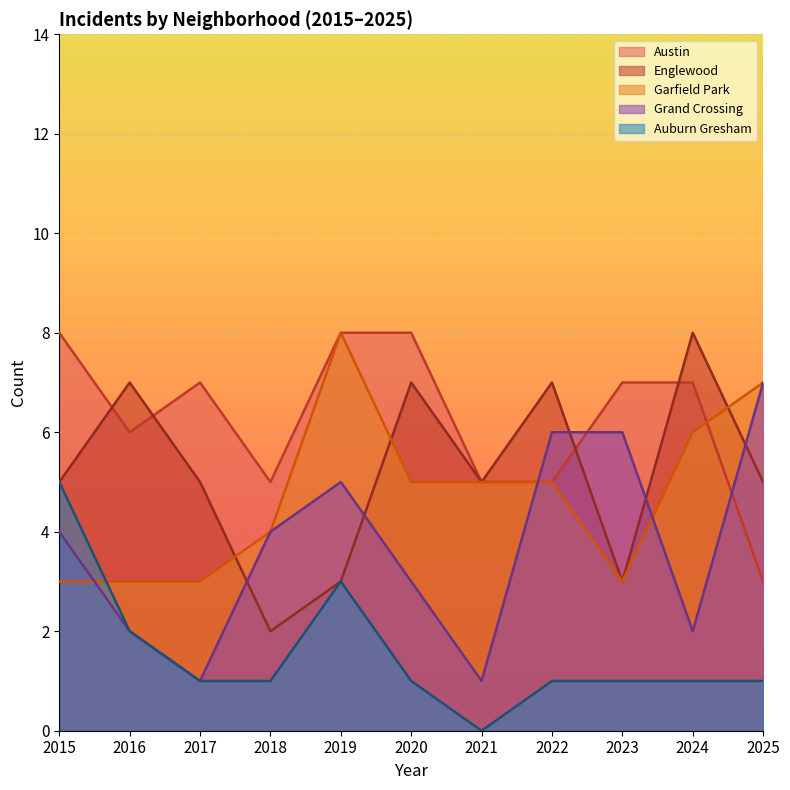

Reading left to right, what are all the values shown in this chart?

Austin: 2015=8	2016=6	2017=7	2018=5	2019=8	2020=8	2021=5	2022=5	2023=7	2024=7	2025=3
Englewood: 2015=5	2016=7	2017=5	2018=2	2019=3	2020=7	2021=5	2022=7	2023=3	2024=8	2025=5
Garfield Park: 2015=3	2016=3	2017=3	2018=4	2019=8	2020=5	2021=5	2022=5	2023=3	2024=6	2025=7
Grand Crossing: 2015=4	2016=2	2017=1	2018=4	2019=5	2020=3	2021=1	2022=6	2023=6	2024=2	2025=7
Auburn Gresham: 2015=5	2016=2	2017=1	2018=1	2019=3	2020=1	2021=0	2022=1	2023=1	2024=1	2025=1